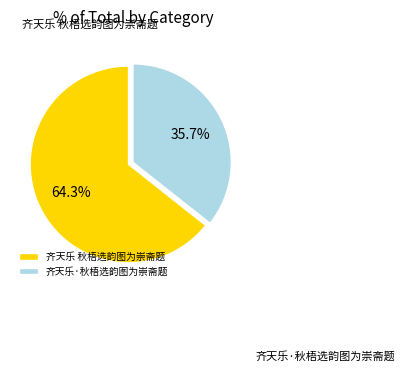

To the nearest percent, what is the difference between the largest and smallest slice percentages?

29%